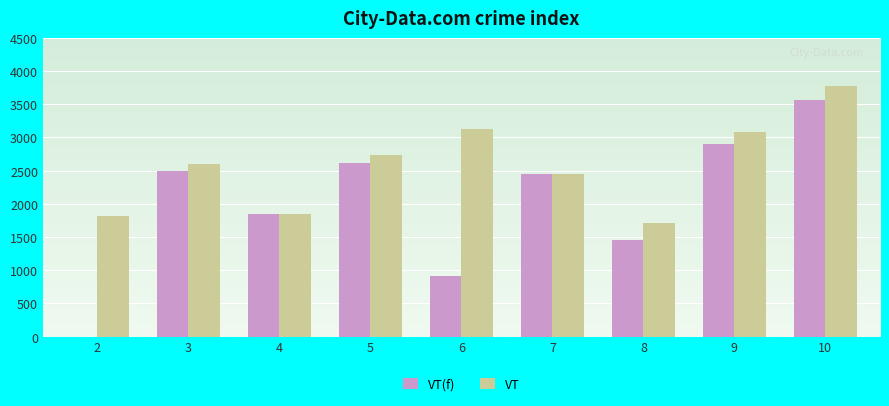

What value does the VT(f) series have at 10, to the nearest 10?

3560